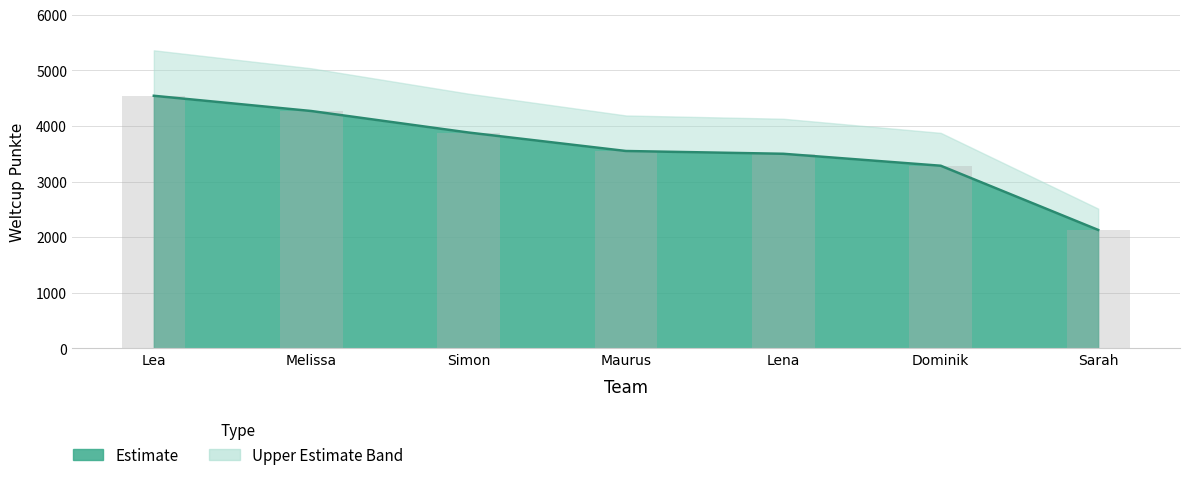

What is the average value?

3593